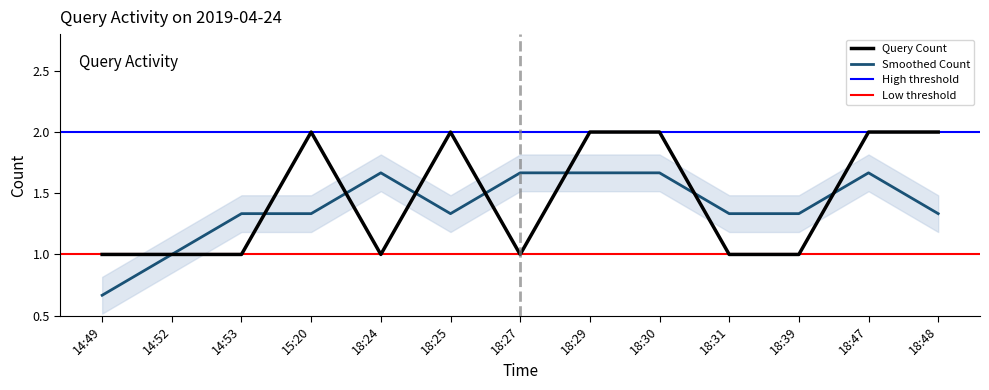

What is the ratio of the value at 18:31 to the value at 14:53?

1.0